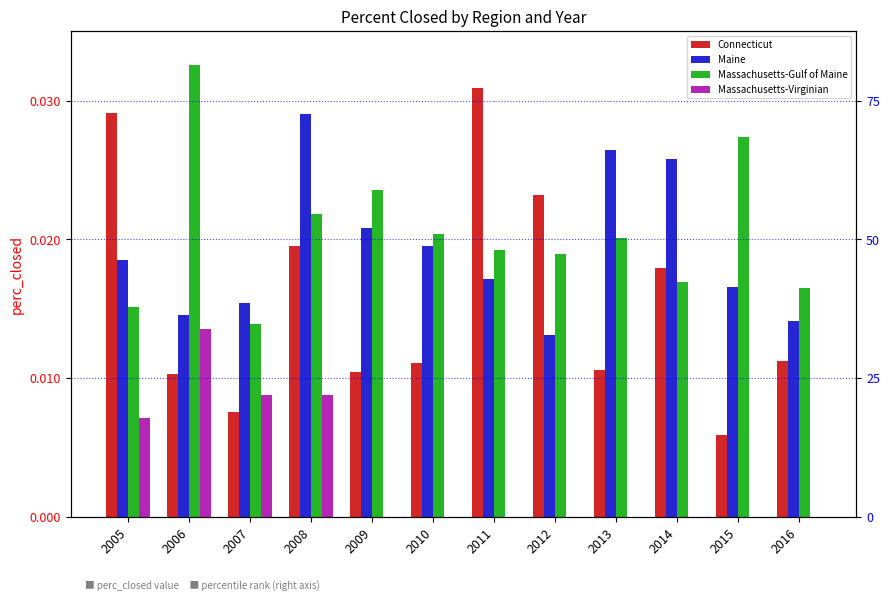

How many groups of bars are there?

12